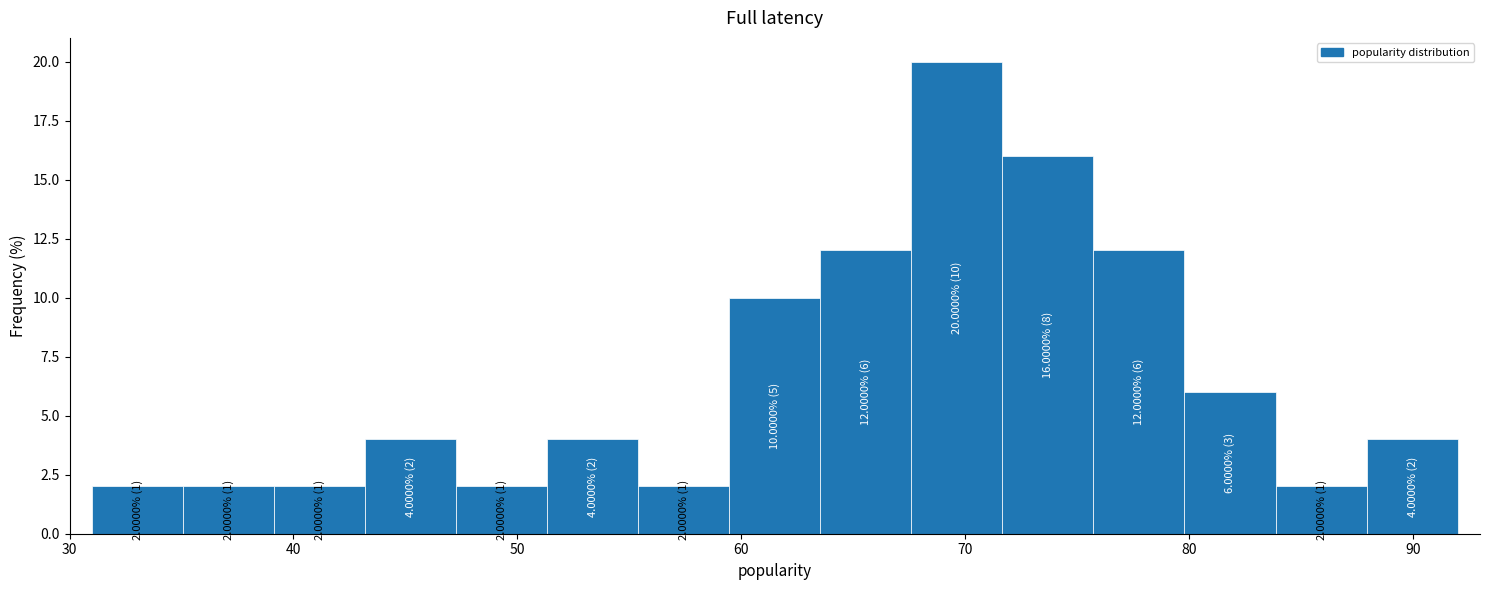

Which range on the x-axis has the tallest bar?

68 to 72